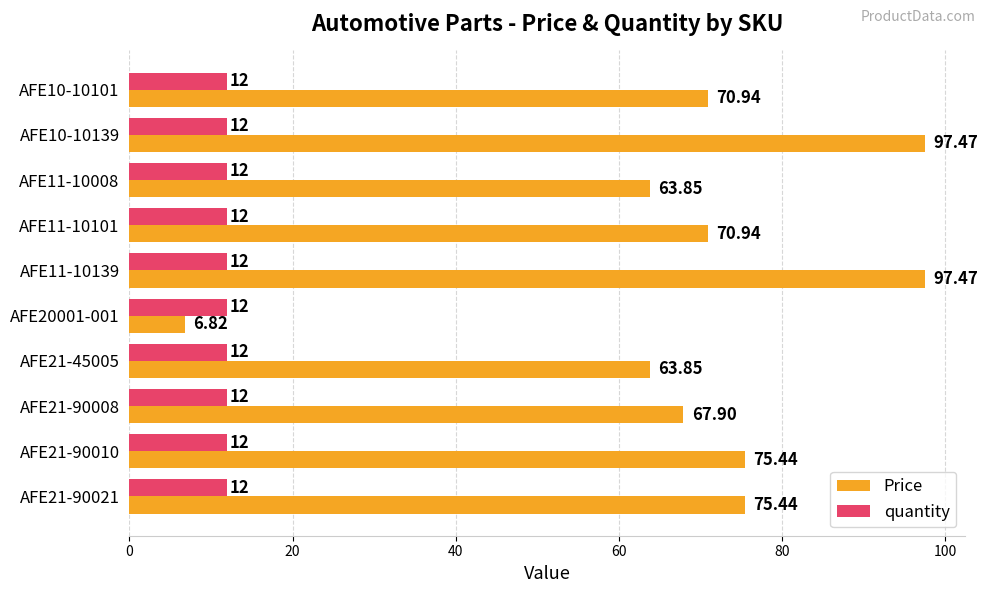

At AFE11-10101, list the series in order from smallest to largest.

quantity, Price